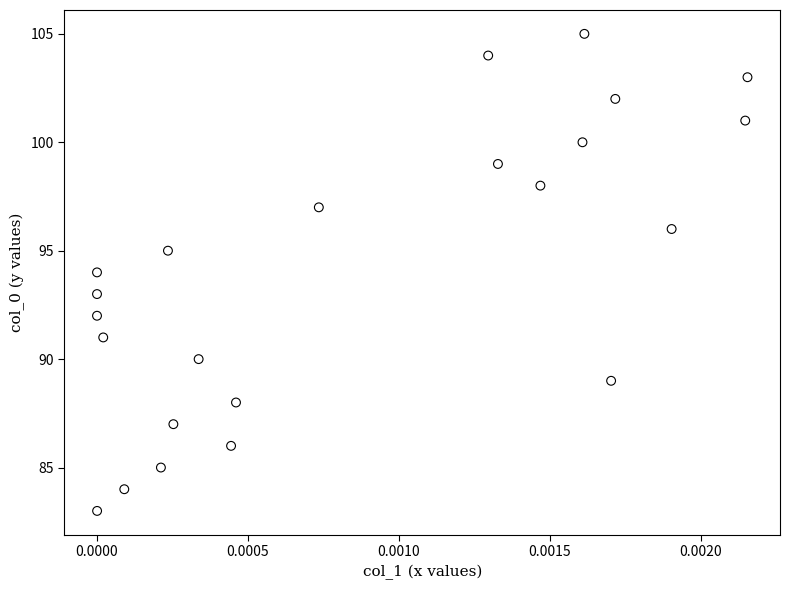

What is the range of Y values (max minus min)?

22